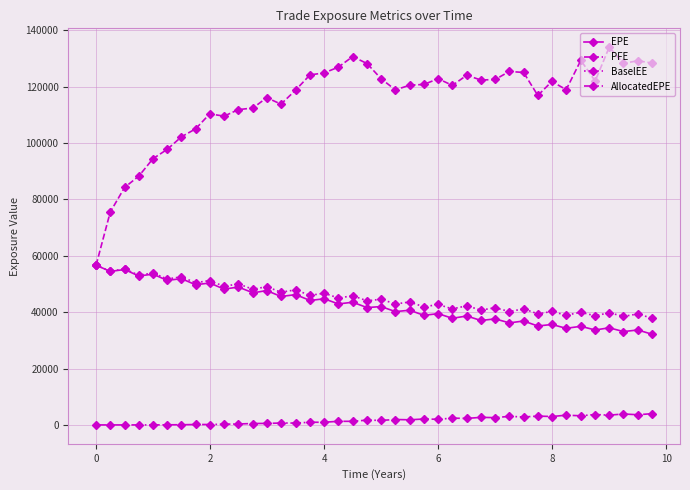

Which series has the largest total across all categories?

PFE